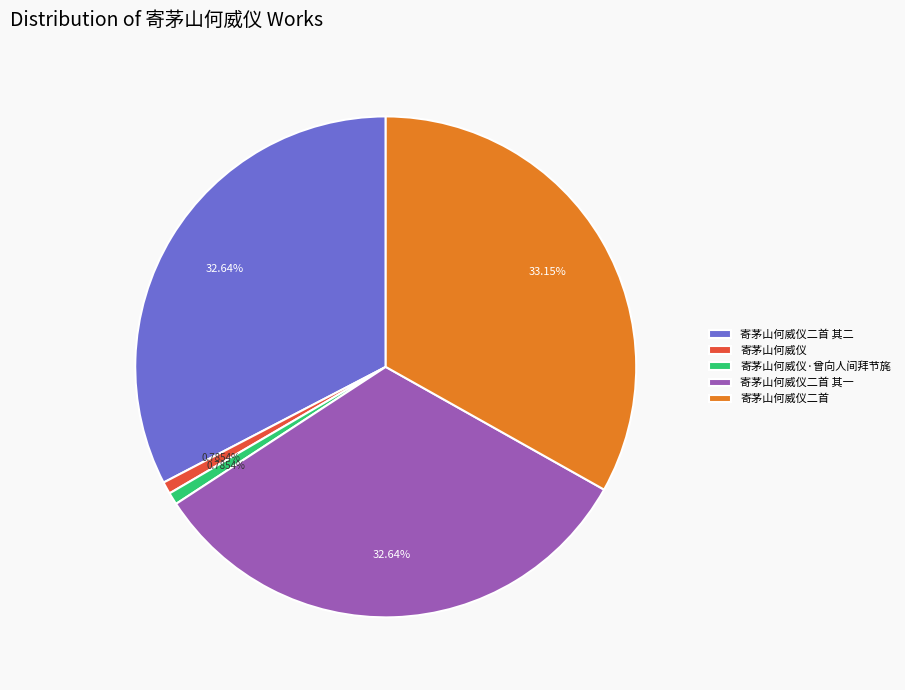

Which slice is the largest?

寄茅山何威仪二首